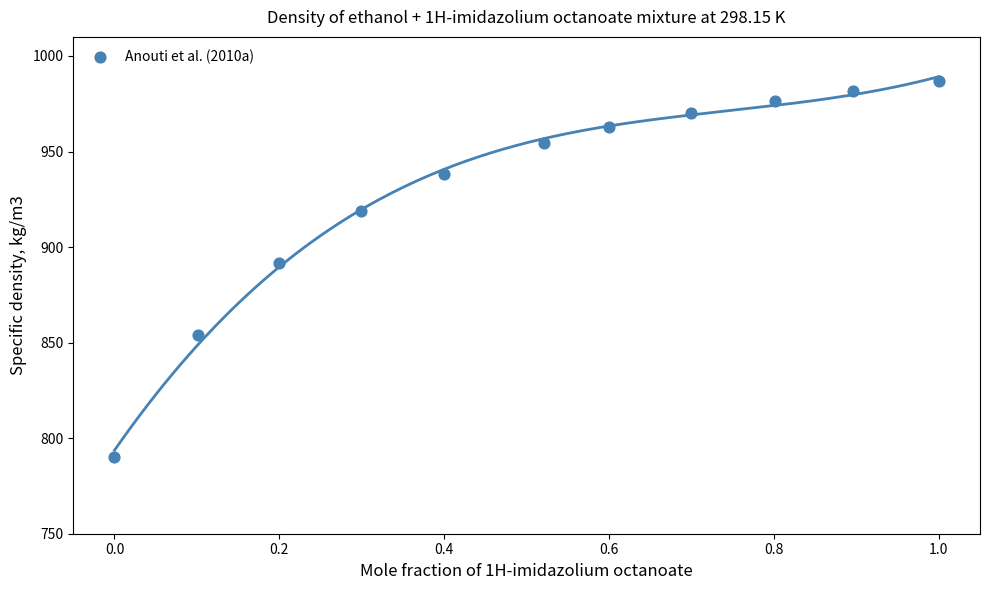

What Y value in the scatter plot is closest to 888?

891.8